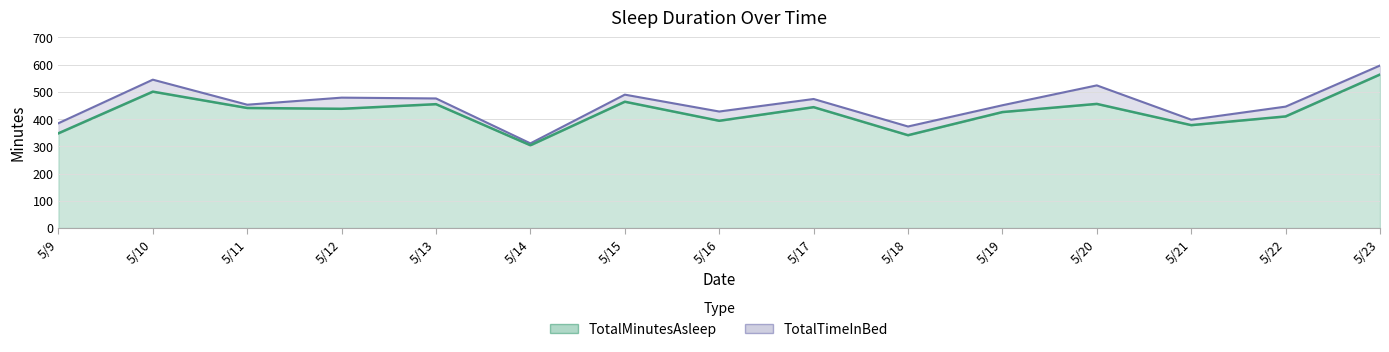

At how many categories does at least one series exceed 384?

13